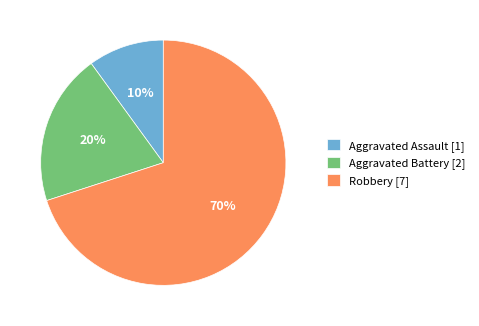

What is the smallest slice in the pie chart?

Aggravated Assault